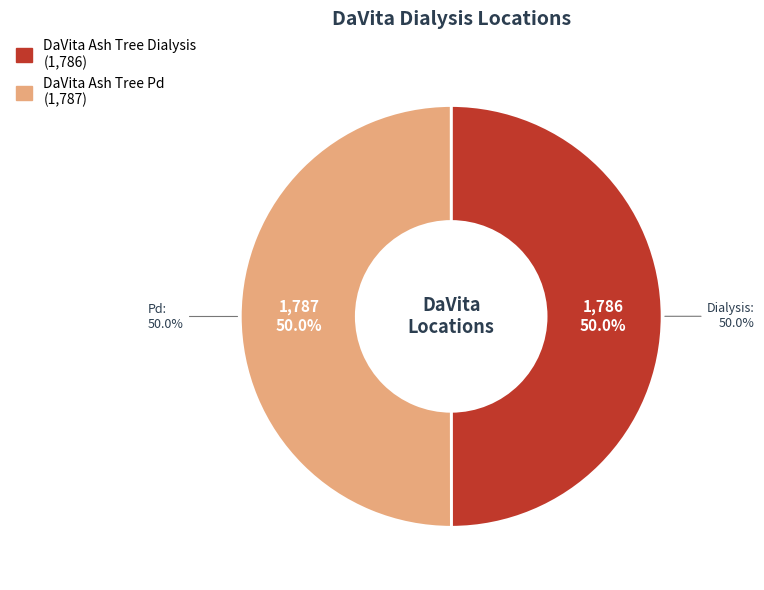

Count the number of slices in the pie.

2